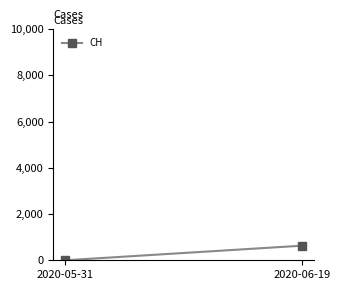

What is the difference between the maximum and minimum values?

631